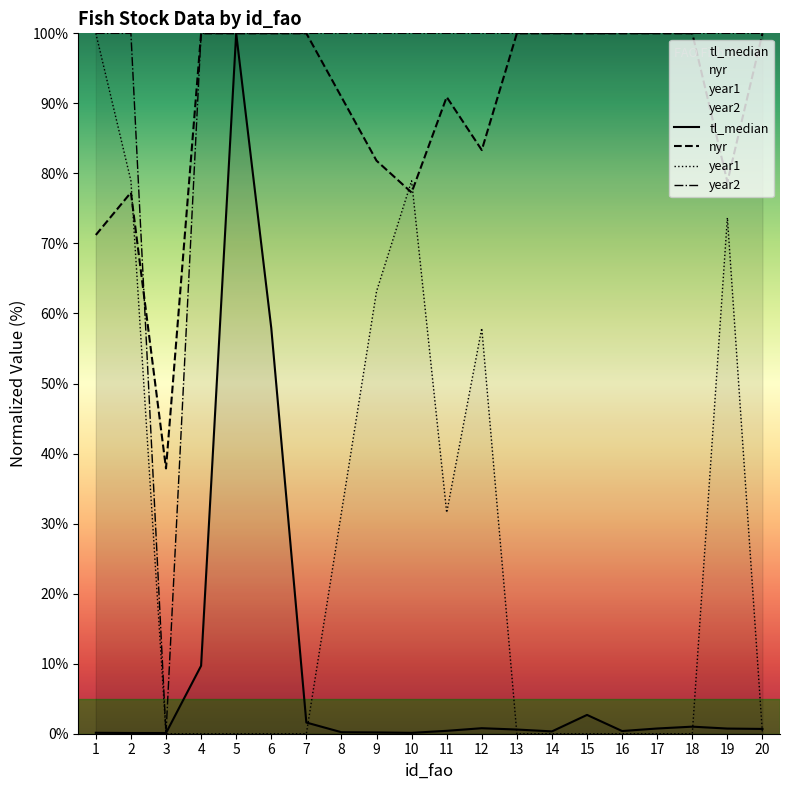

What is the difference between the second highest and second lowest values in the year1 series?

78.9